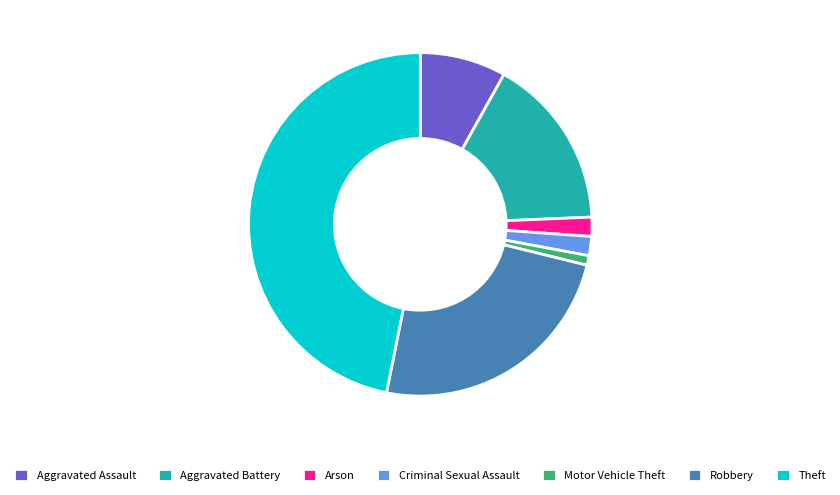

How many segments does this pie chart have?

7